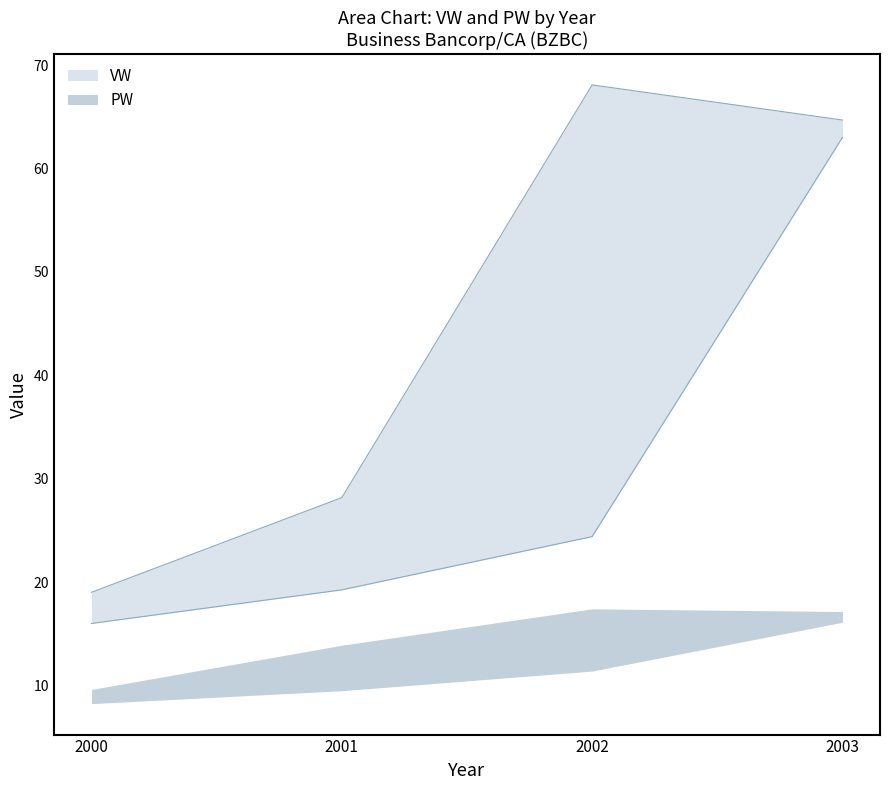

What is the difference between the maximum and minimum values in the VW series?

47.2